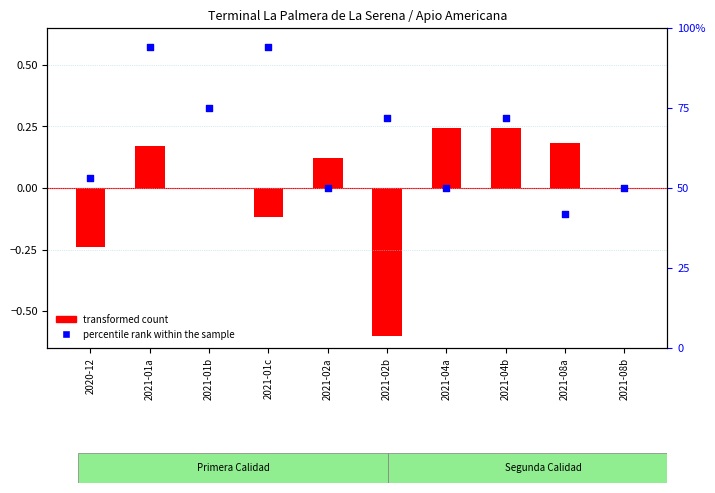

Which series reaches the maximum Y coordinate?

percentile rank within the sample